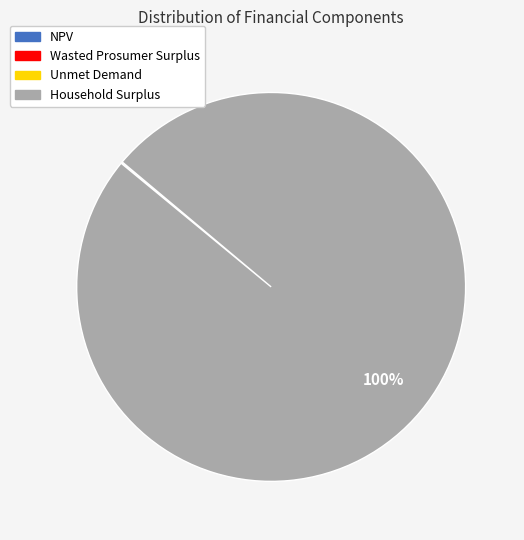

To the nearest percent, what is the average slice percentage?

25%